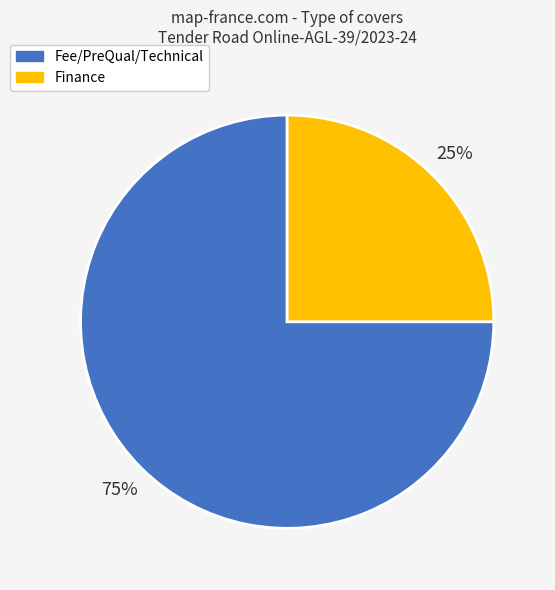

To the nearest percent, what is the difference between the largest and smallest slice percentages?

50%